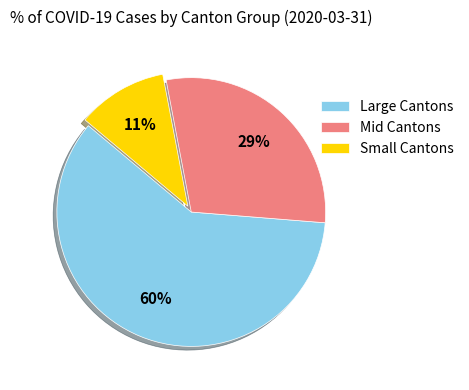

Rank the categories by value from highest to lowest.

Large Cantons, Mid Cantons, Small Cantons